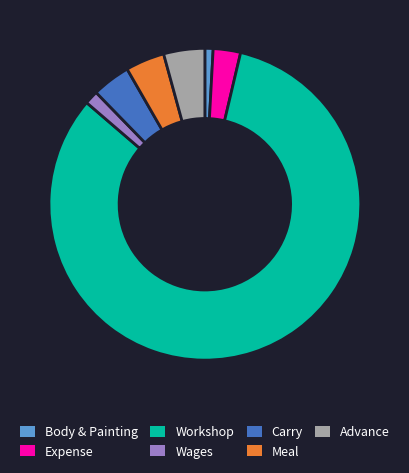

Which has a higher value, Workshop or Body & Painting?

Workshop